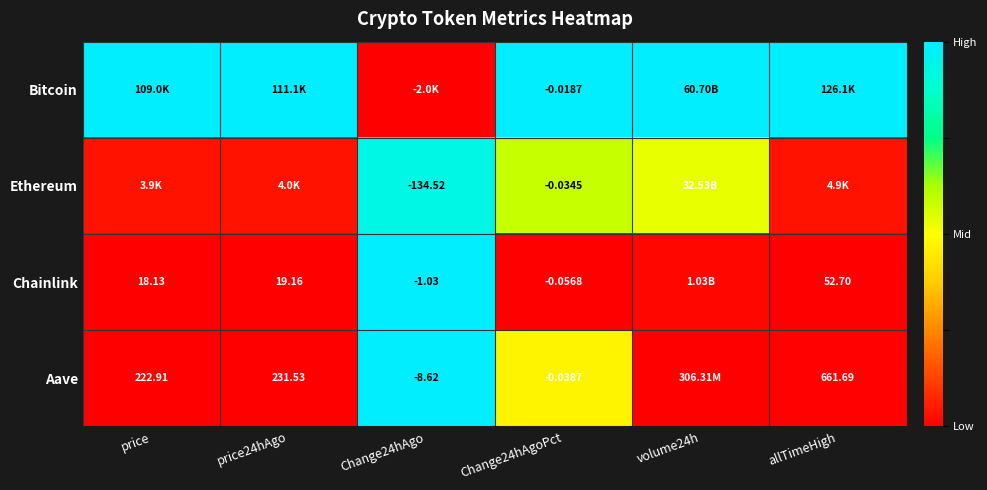

Is the value of Chainlink at price greater than the value of Aave at Change24hAgoPct?

Yes